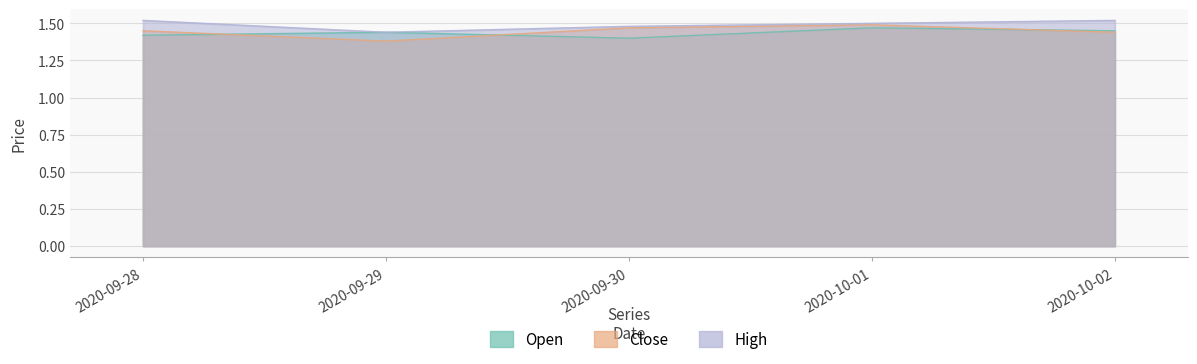

What is the spread (max minus min) of values at 2020-09-28?

0.1